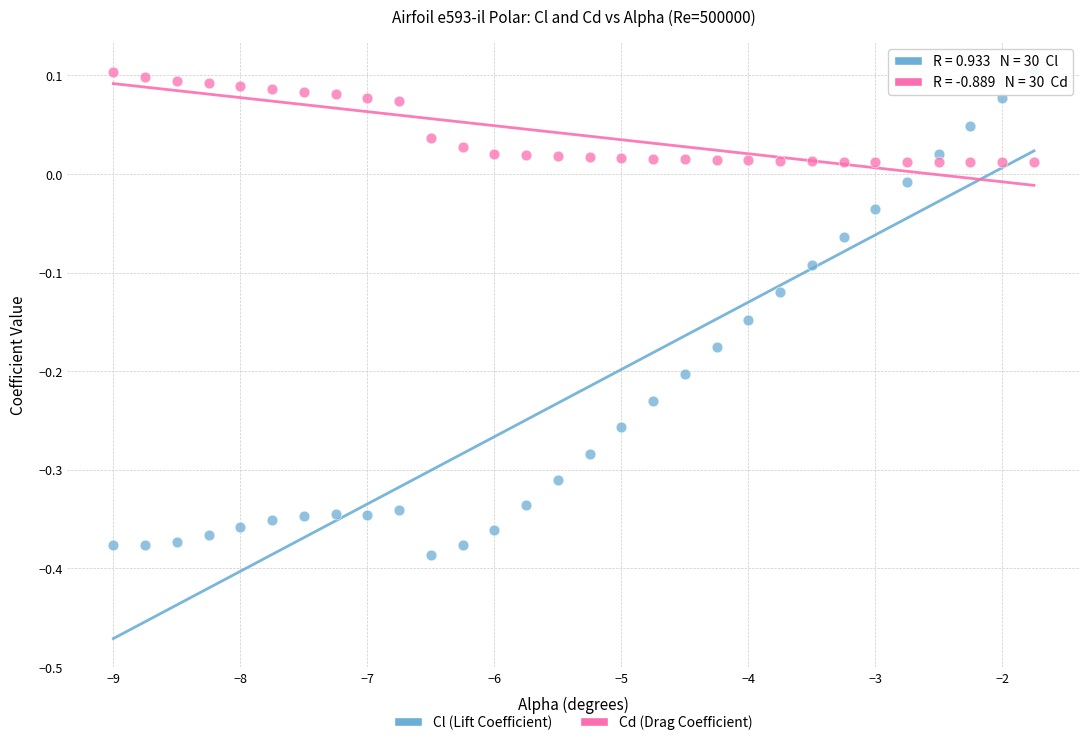

What are all the series names shown in the legend?

Cl (Lift Coefficient), Cd (Drag Coefficient)